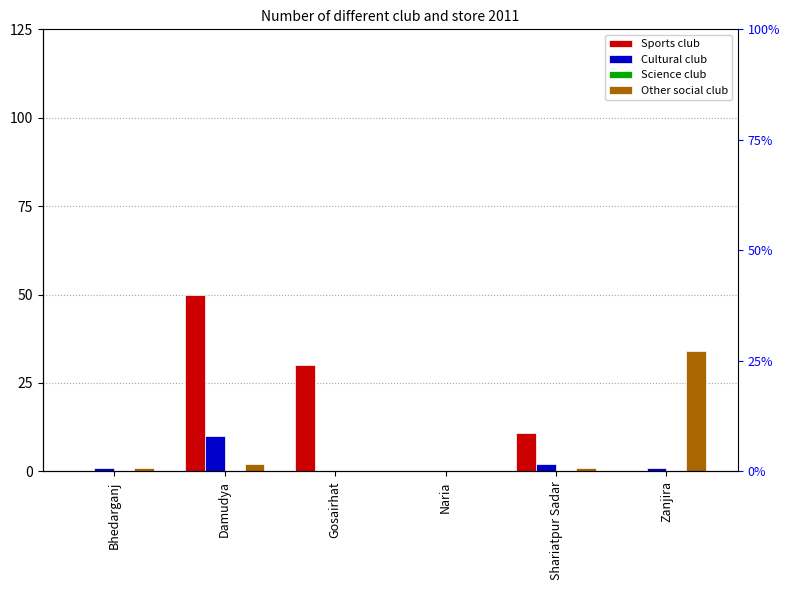

Reading left to right, transcribe all the data shown in this chart.

Sports club: Bhedarganj=0	Damudya=50	Gosairhat=30	Naria=0	Shariatpur Sadar=11	Zanjira=0
Cultural club: Bhedarganj=1	Damudya=10	Gosairhat=0	Naria=0	Shariatpur Sadar=2	Zanjira=1
Science club: Bhedarganj=0	Damudya=0	Gosairhat=0	Naria=0	Shariatpur Sadar=0	Zanjira=0
Other social club: Bhedarganj=1	Damudya=2	Gosairhat=0	Naria=0	Shariatpur Sadar=1	Zanjira=34